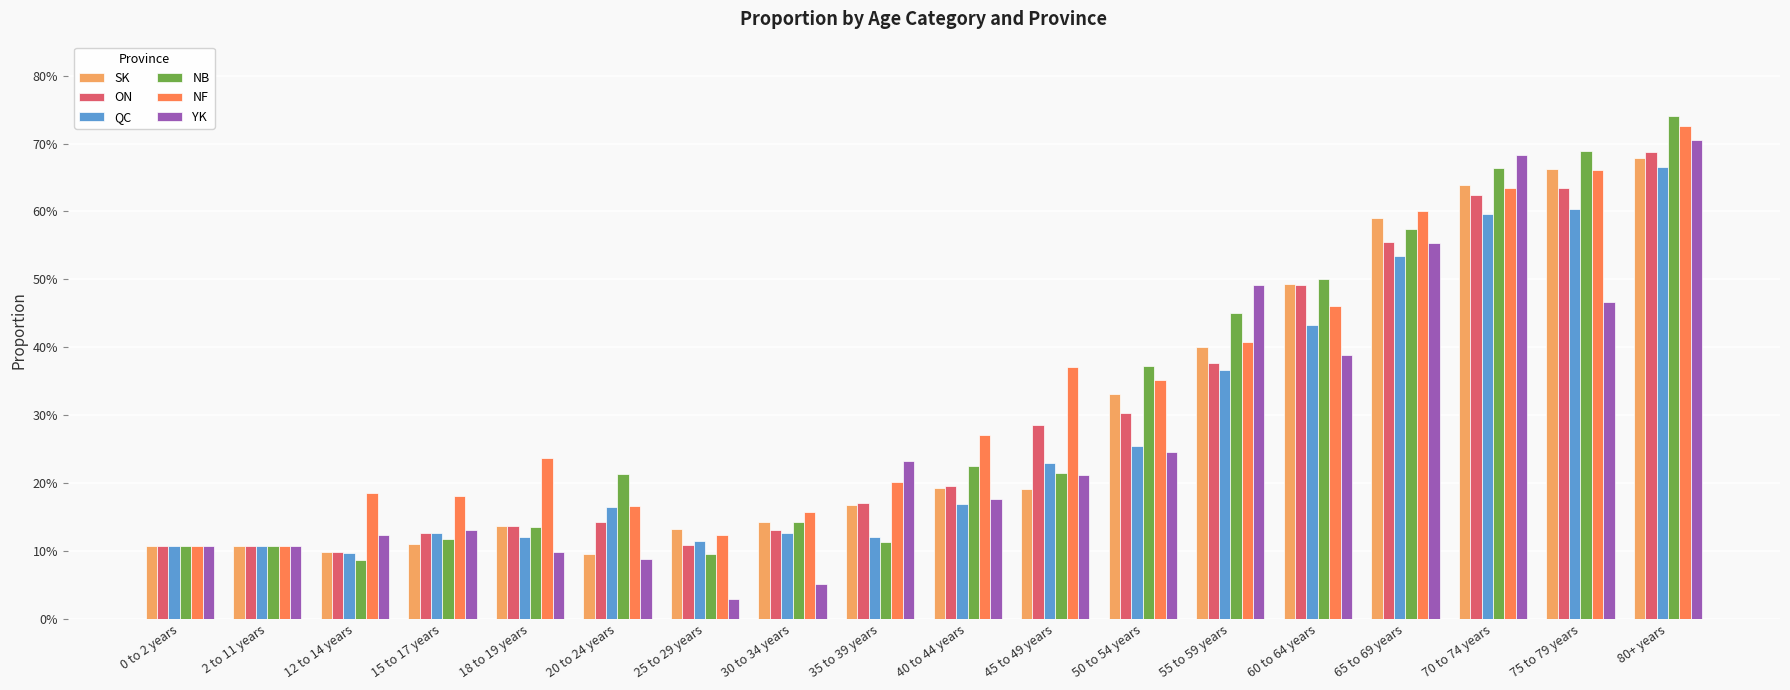

What are all the series names shown in the legend?

SK, ON, QC, NB, NF, YK